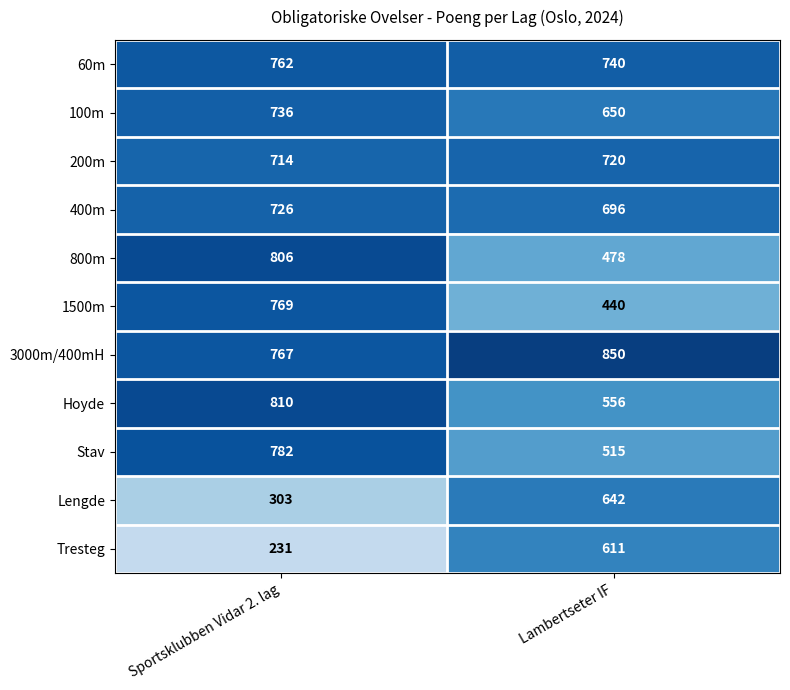

What is the sum of the 1500m values at Lambertseter IF and Sportsklubben Vidar 2. lag?

1209